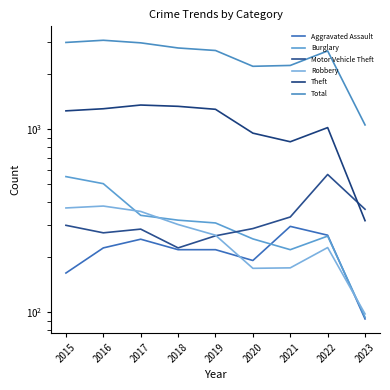

Count the number of data series in this chart.

6